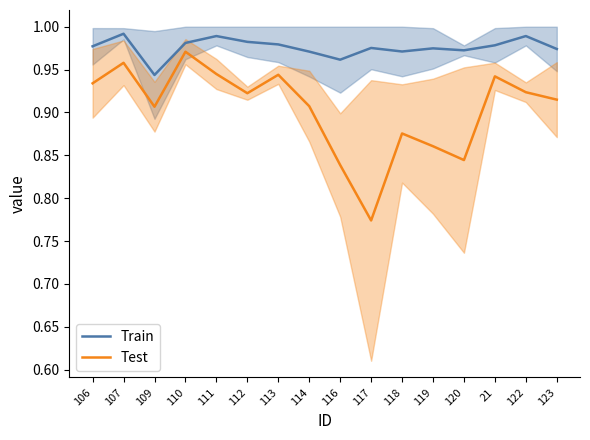

What position from the left is 117?

10